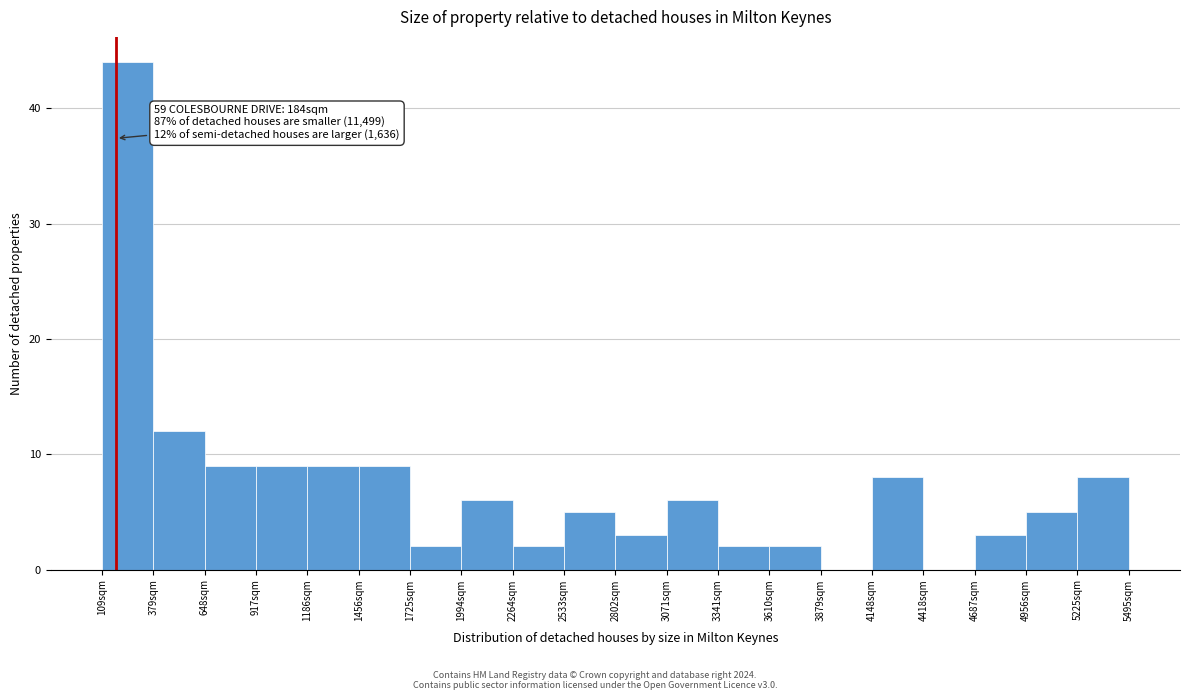

Over which range of the x-axis is the bar tallest?

100 to 400